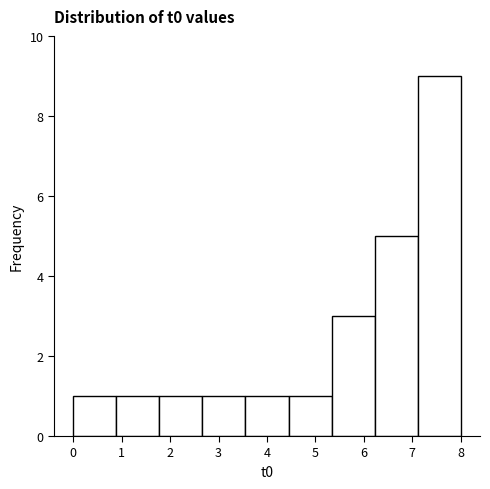

Which range on the x-axis has the tallest bar?

7.1 to 8.0